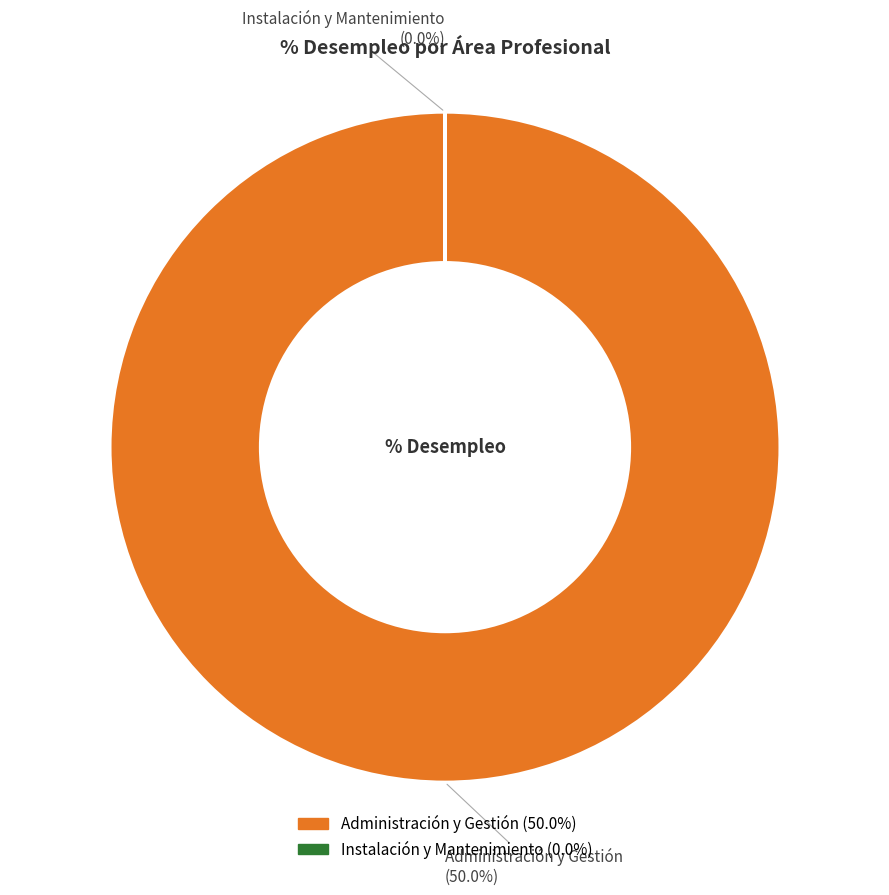

How many slices are in this pie chart?

2